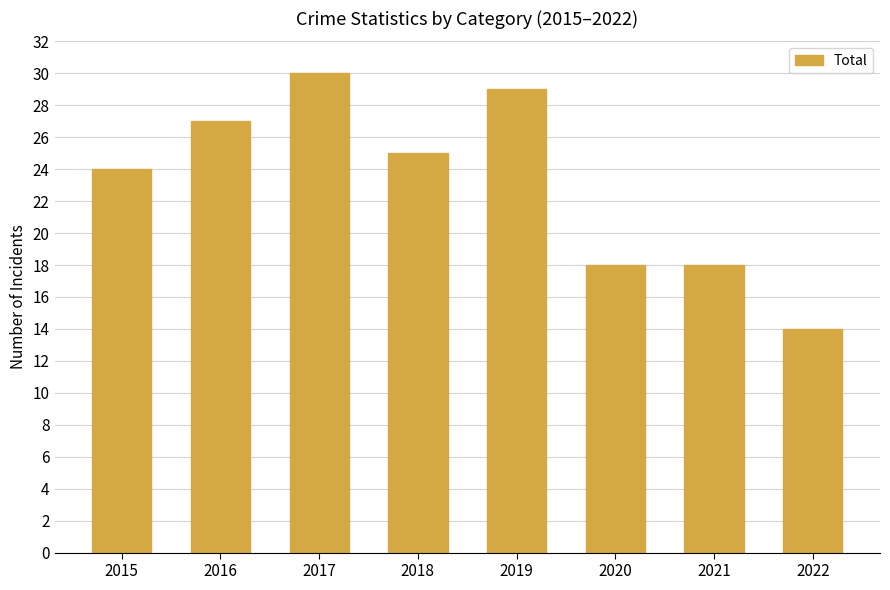

Is it true that the value at 2017 is 30?

True